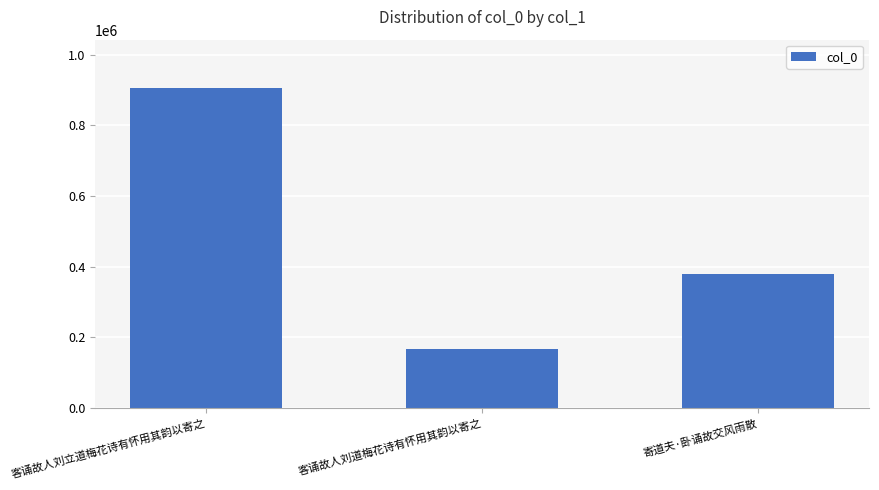

What is the label of the 1st bar from the left?

客诵故人刘立道梅花诗有怀用其韵以寄之